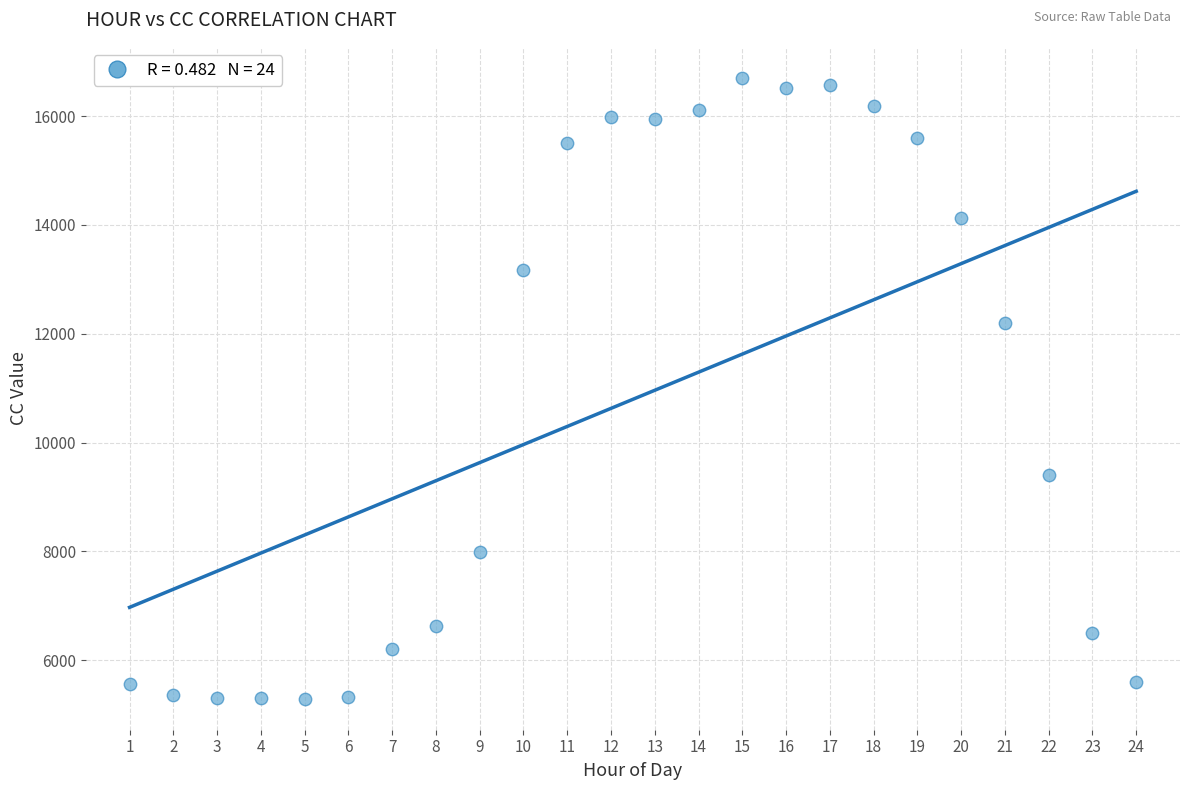

What Y value in the scatter plot is closest to 10997?

12189.2